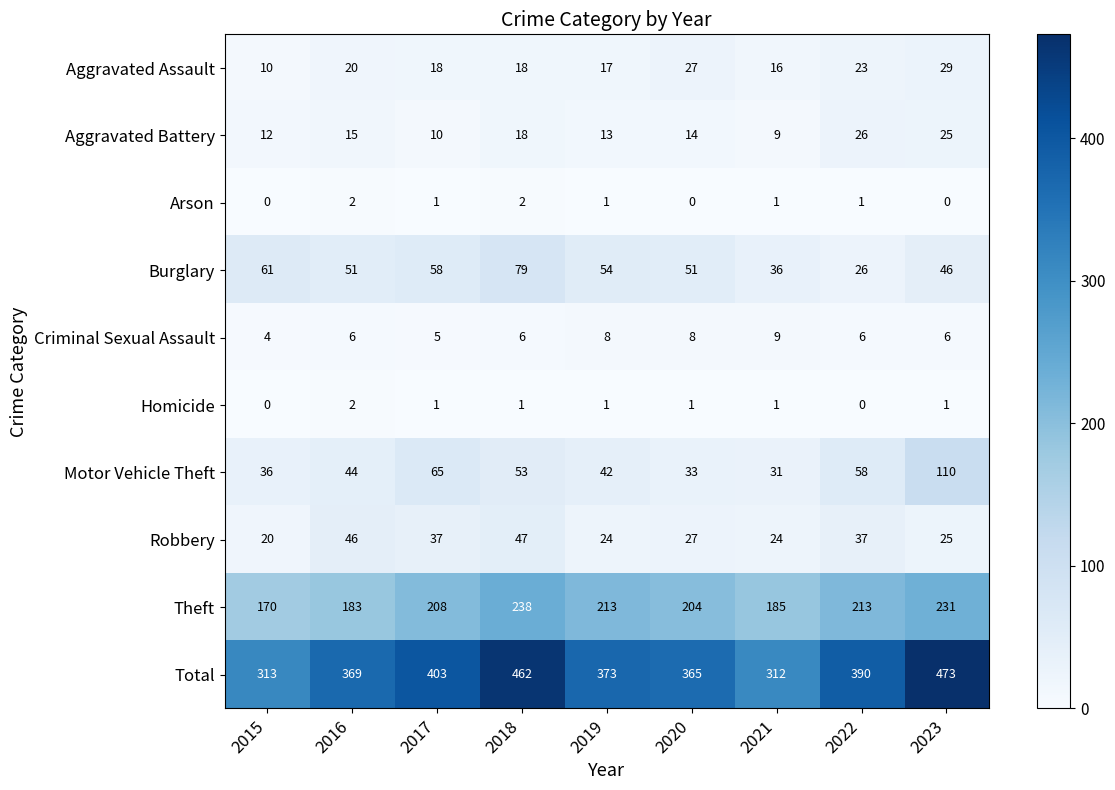

The value of Burglary at 2022 is 16. True or false?

False